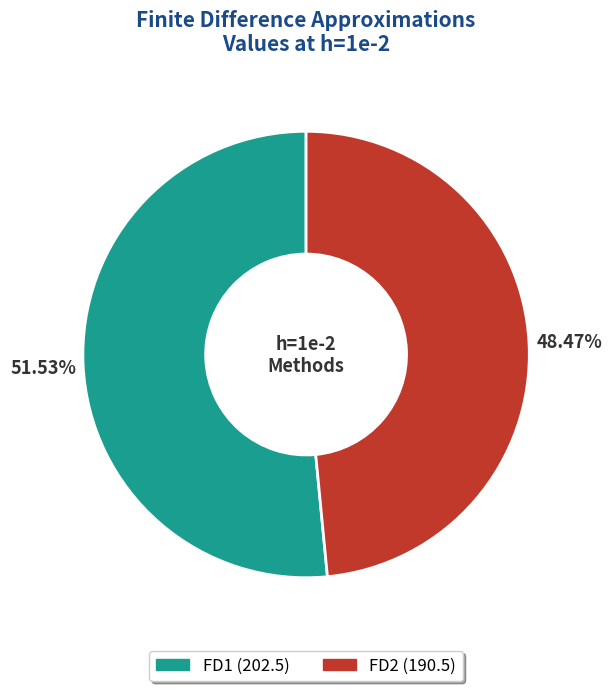

To the nearest percent, what is the combined percentage of FD2 and FD1?

100%